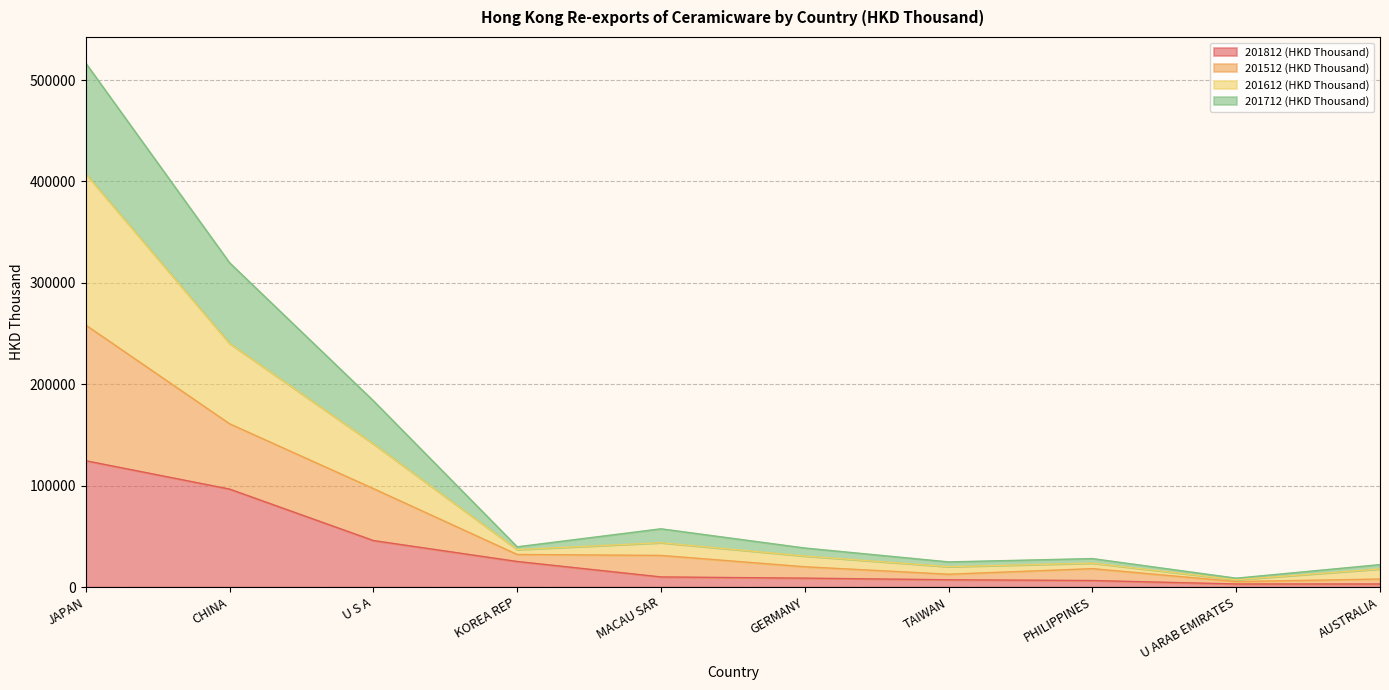

What is the total value across all series at JAPAN?

516682.1